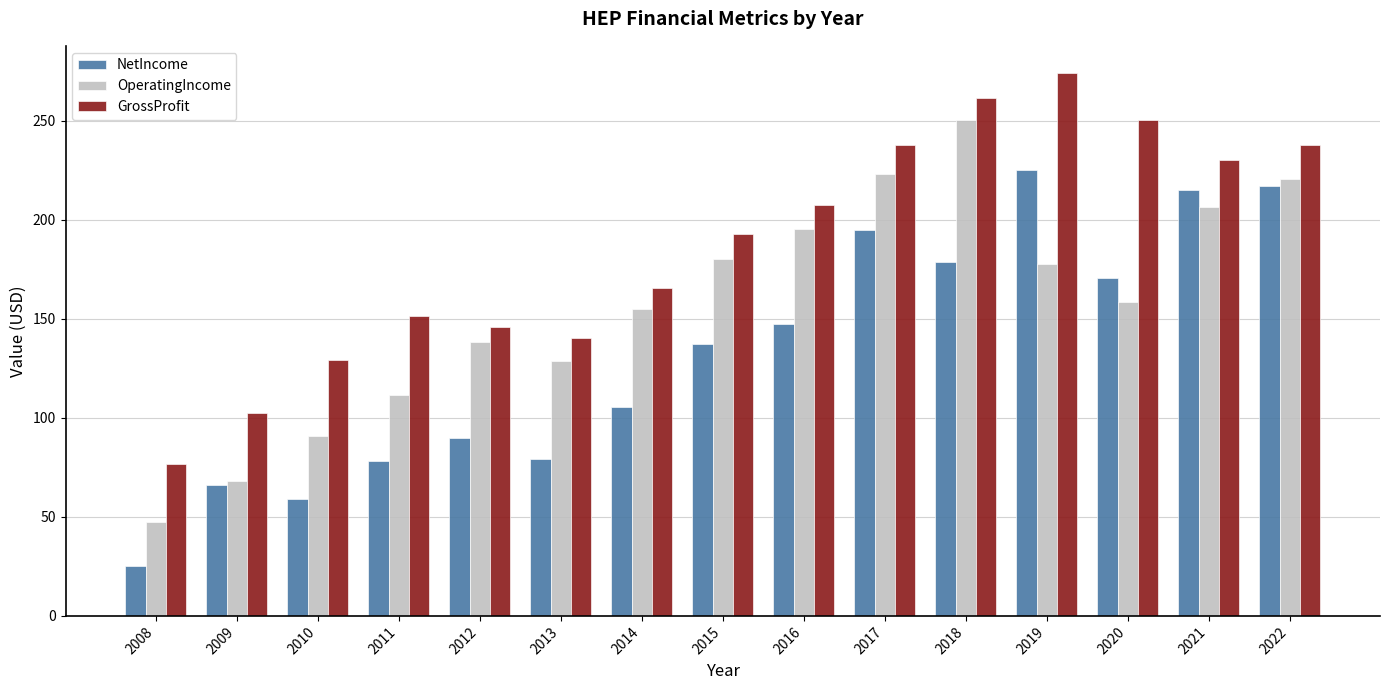

The value of NetIncome at 2018 is 49.0. True or false?

False